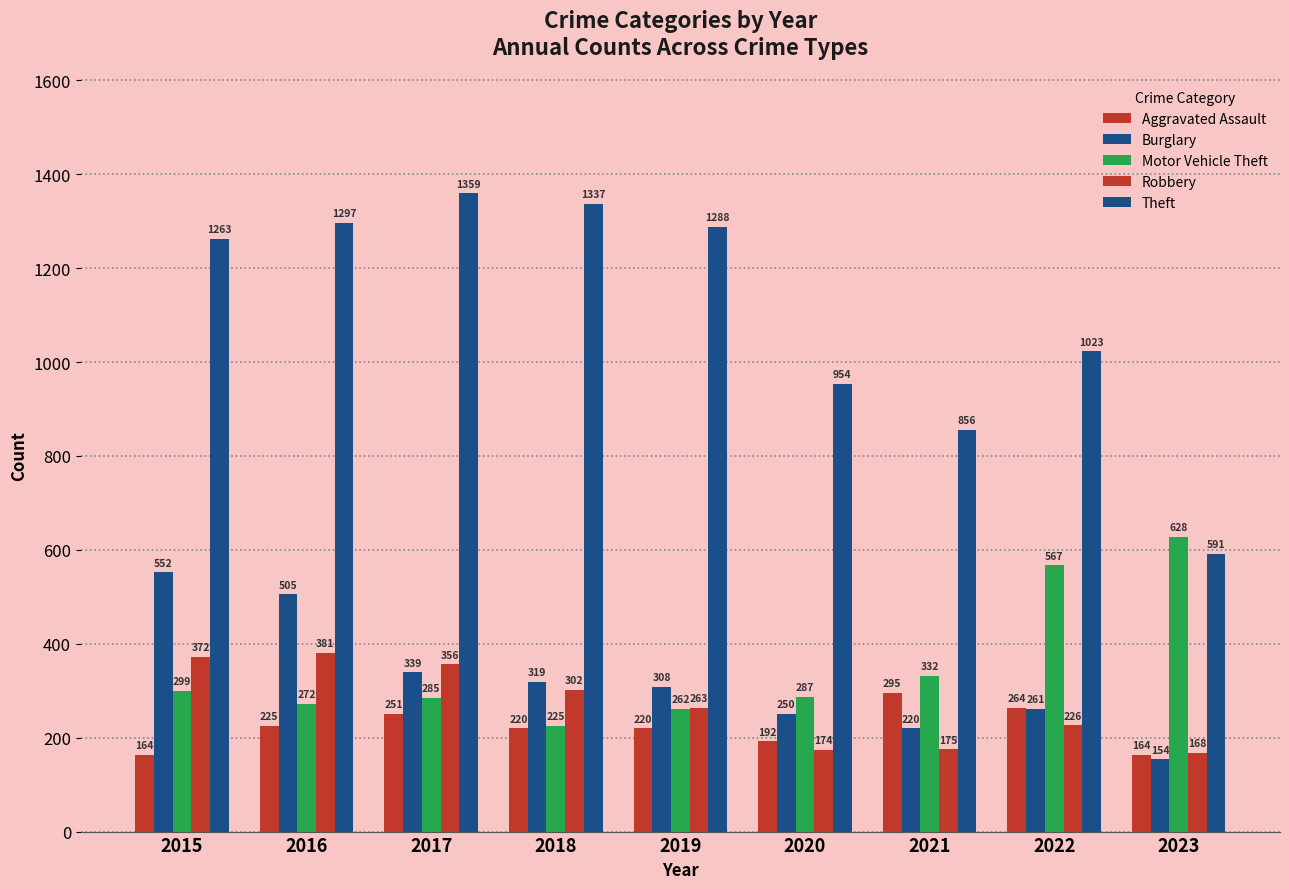

At how many categories does at least one series exceed 720?

8